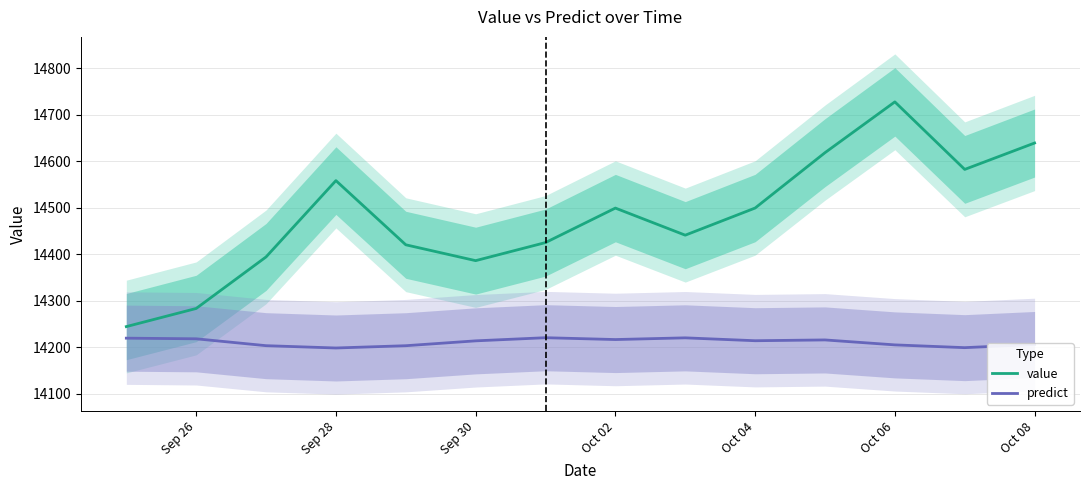

What is the highest value of the value series?

14727.6